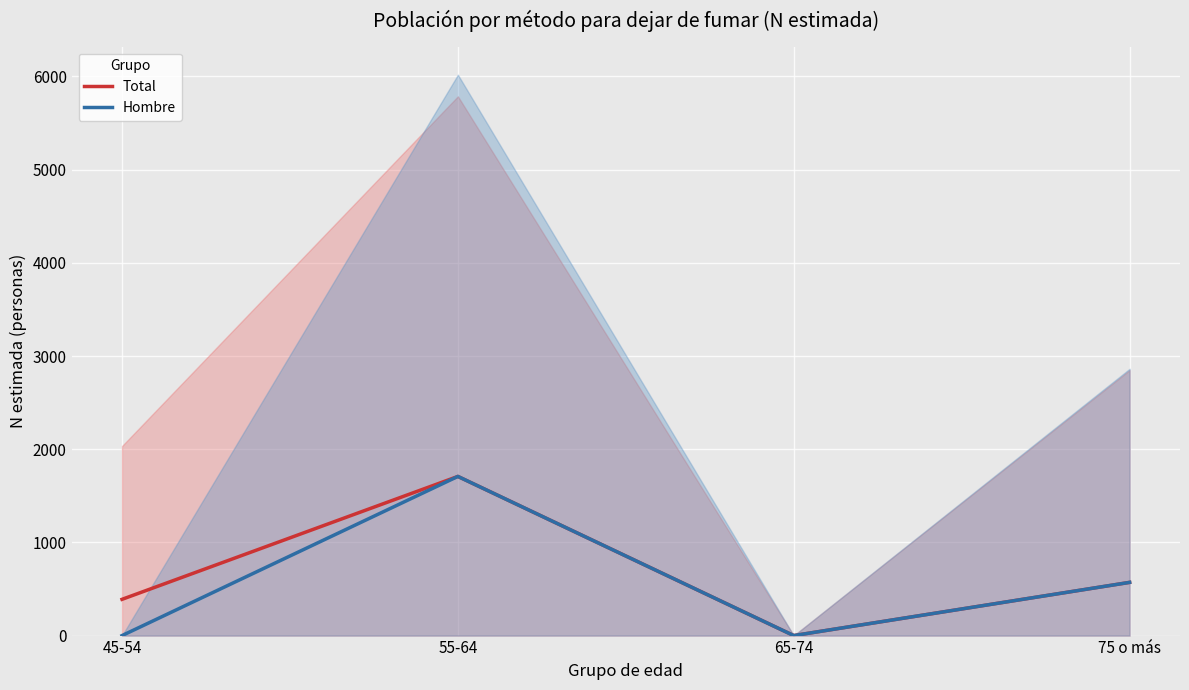

What is the greatest value displayed?

1708